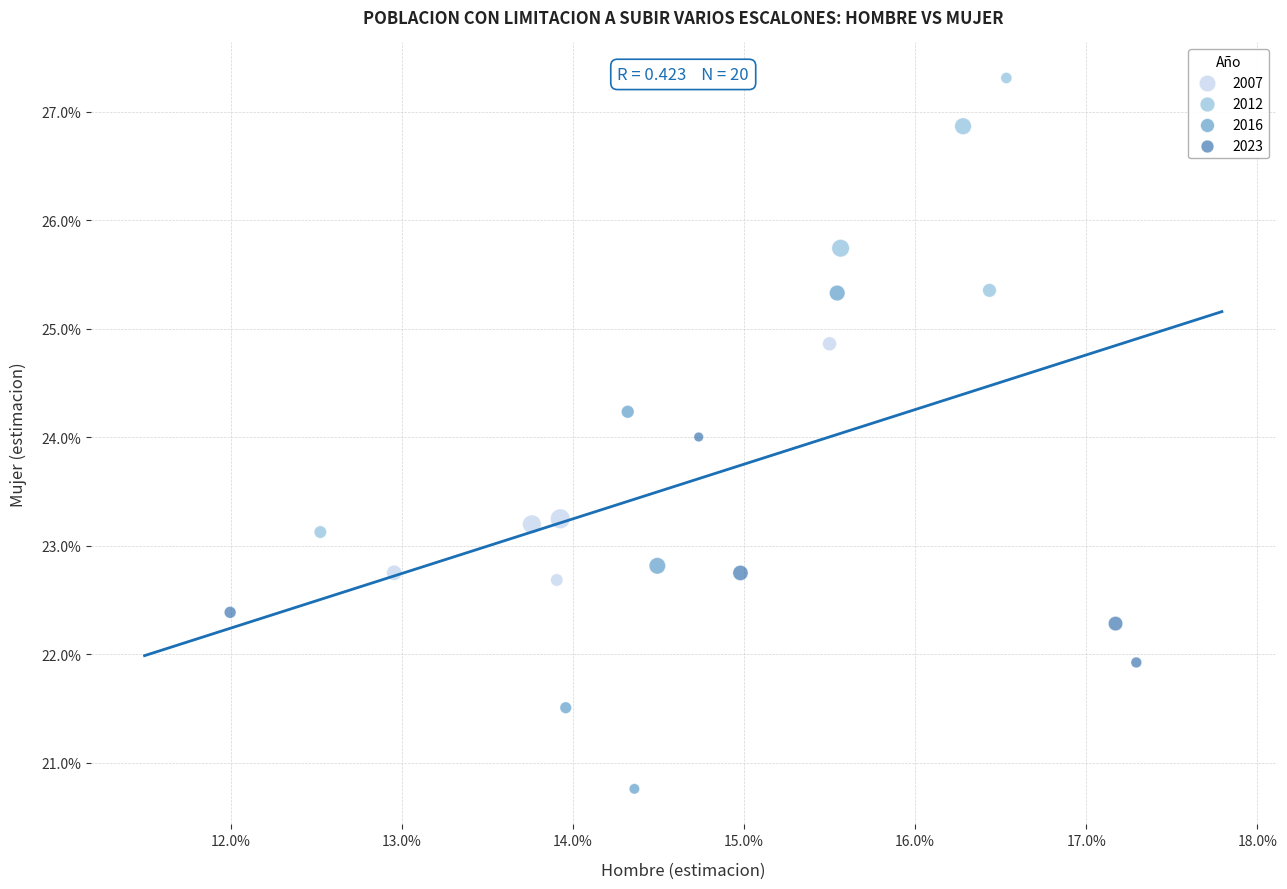

What are all the series names shown in the legend?

2007, 2012, 2016, 2023